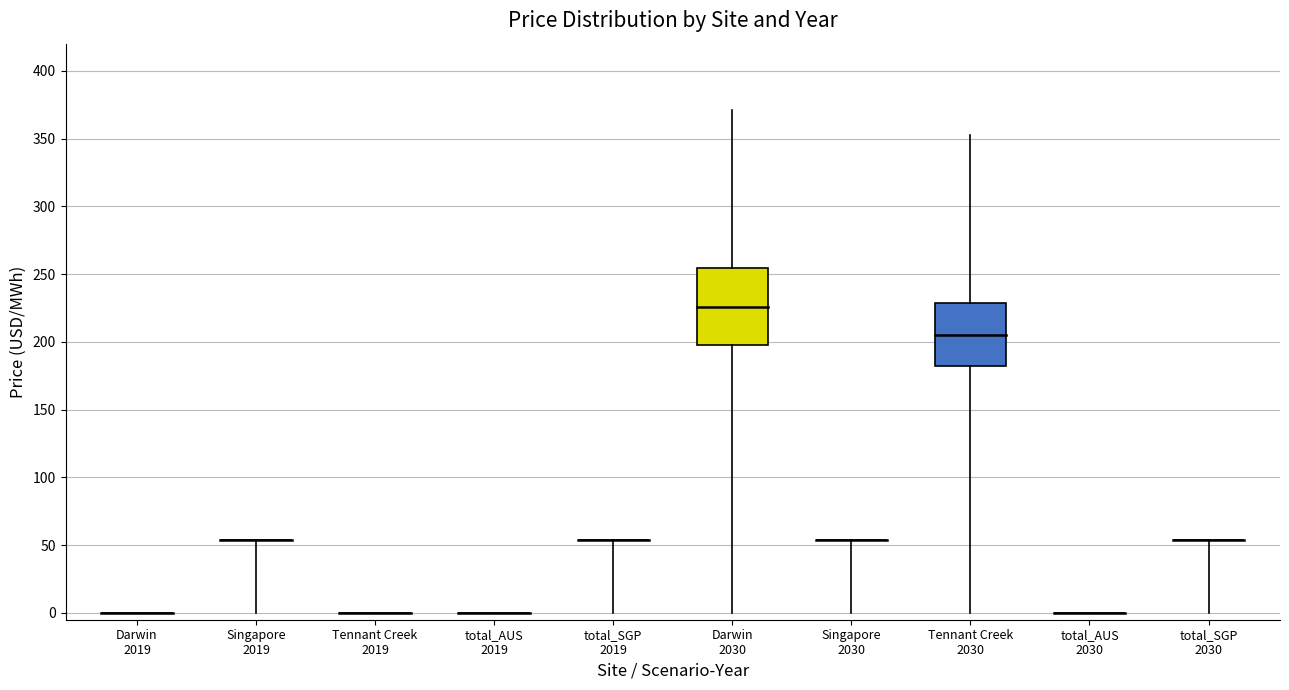

Reading left to right, list all the values displayed in this chart.

price-avg: Darwin-2019=0.0	Singapore-2019=53.7	Tennant Creek-2019=0.0	total_AUS-2019=0.0	total_SGP-2019=53.7	Darwin-2030=225.6	Singapore-2030=53.7	Tennant Creek-2030=205.0	total_AUS-2030=0.0	total_SGP-2030=53.7
price-avg-dry: Darwin-2019=0.0	Singapore-2019=53.7	Tennant Creek-2019=0.0	total_AUS-2019=0.0	total_SGP-2019=53.7	Darwin-2030=197.5	Singapore-2030=53.7	Tennant Creek-2030=182.0	total_AUS-2030=0.0	total_SGP-2030=53.7
price-avg-wet: Darwin-2019=0.0	Singapore-2019=53.7	Tennant Creek-2019=0.0	total_AUS-2019=0.0	total_SGP-2019=53.7	Darwin-2030=254.1	Singapore-2030=53.7	Tennant Creek-2030=228.4	total_AUS-2030=0.0	total_SGP-2030=53.7
price-median: Darwin-2019=0.0	Singapore-2019=53.7	Tennant Creek-2019=0.0	total_AUS-2019=0.0	total_SGP-2019=53.7	Darwin-2030=279.1	Singapore-2030=53.7	Tennant Creek-2030=265.1	total_AUS-2030=0.0	total_SGP-2030=53.7
price-max: Darwin-2019=0.0	Singapore-2019=53.7	Tennant Creek-2019=0.0	total_AUS-2019=0.0	total_SGP-2019=53.7	Darwin-2030=370.8	Singapore-2030=53.7	Tennant Creek-2030=352.3	total_AUS-2030=0.0	total_SGP-2030=53.7